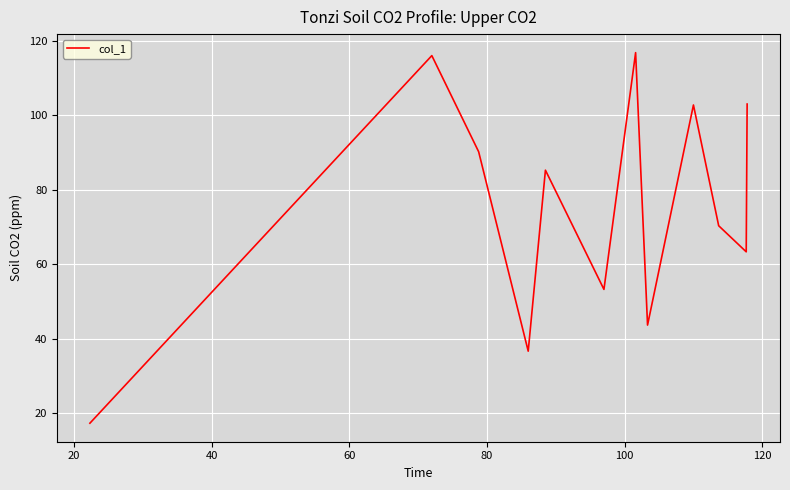

What is the difference between the maximum and minimum values?

99.5